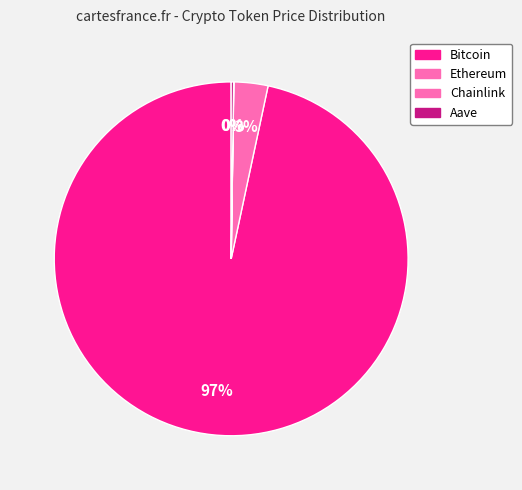

Between Aave and Ethereum, which is larger?

Ethereum